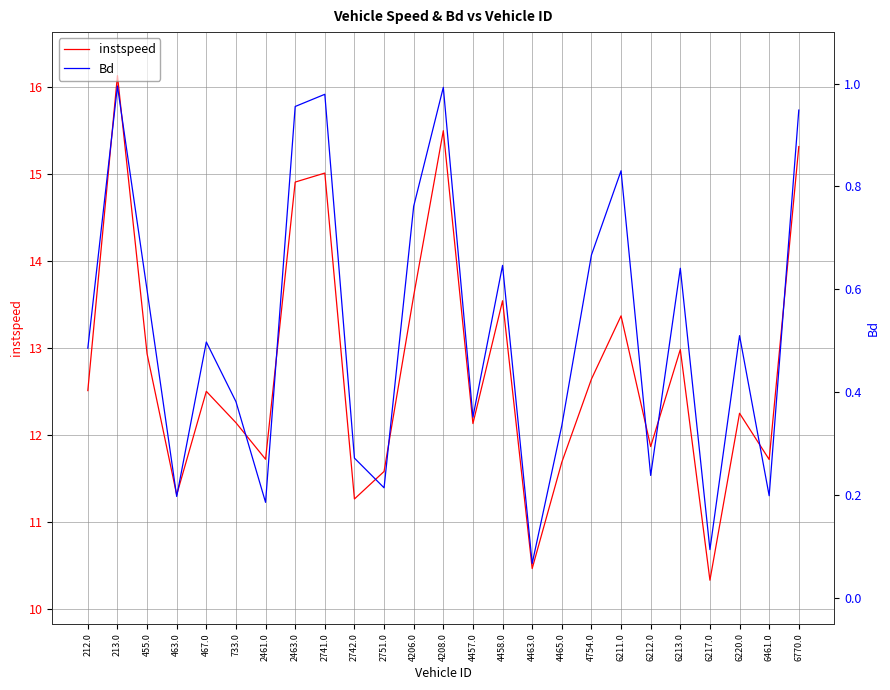

Which series has the largest total across all categories?

instspeed